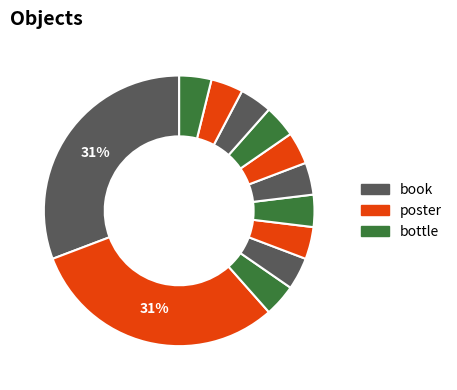

How many segments does this pie chart have?

12